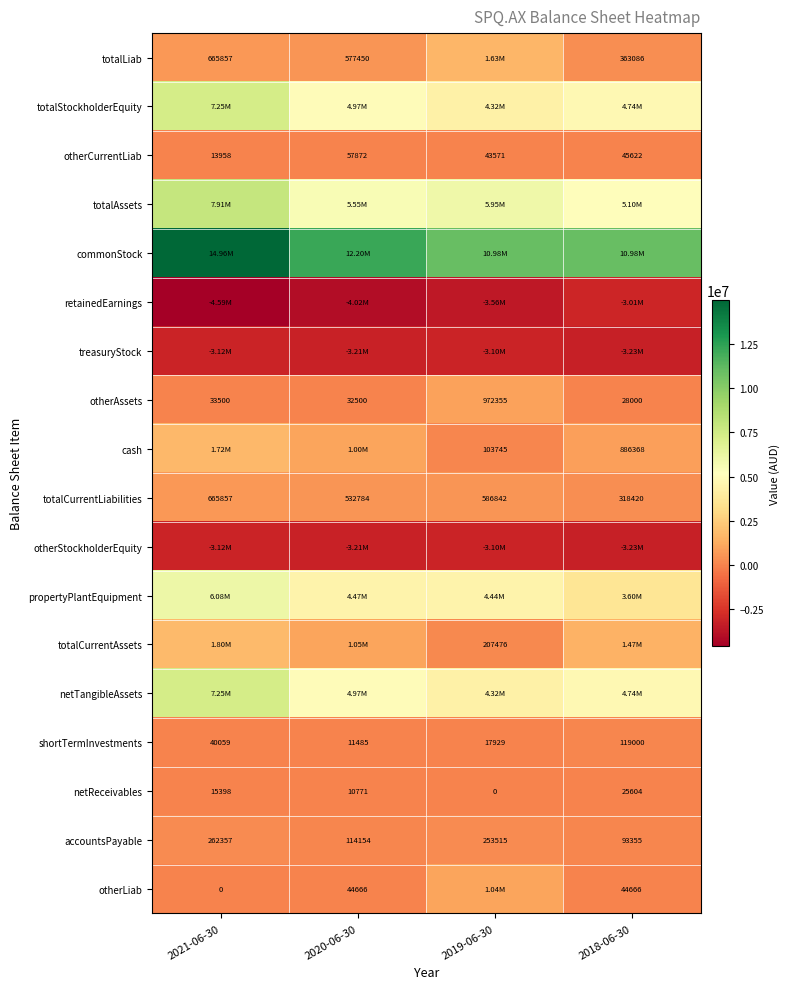

Which series has the largest total across all categories?

commonStock